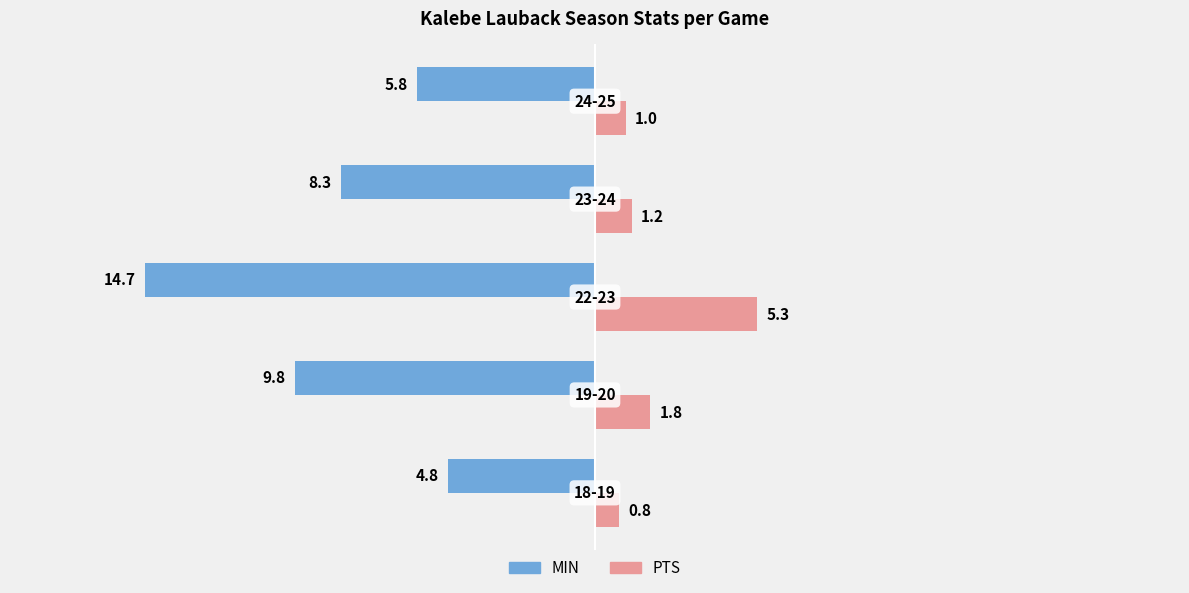

What are all the series names shown in the legend?

MIN, PTS